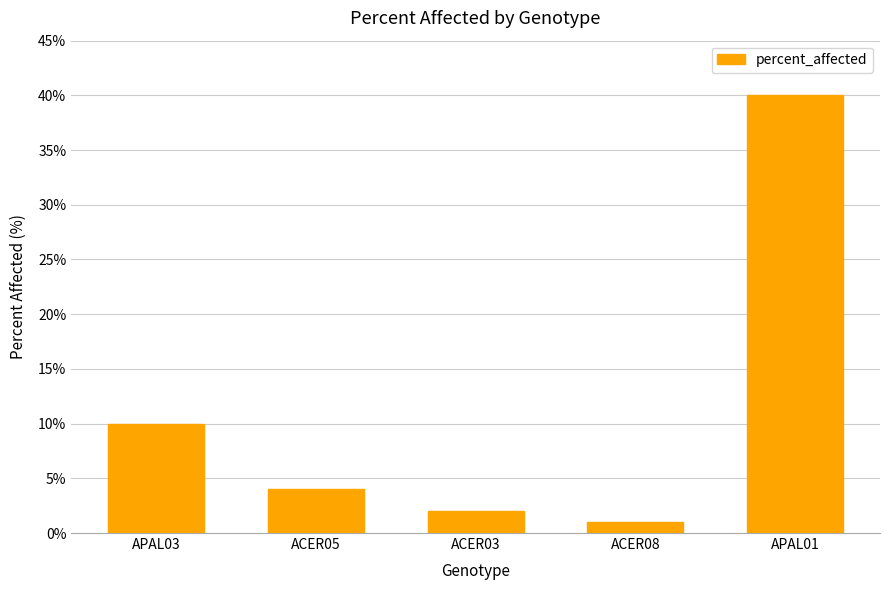

Which category has the highest value across all series?

APAL01